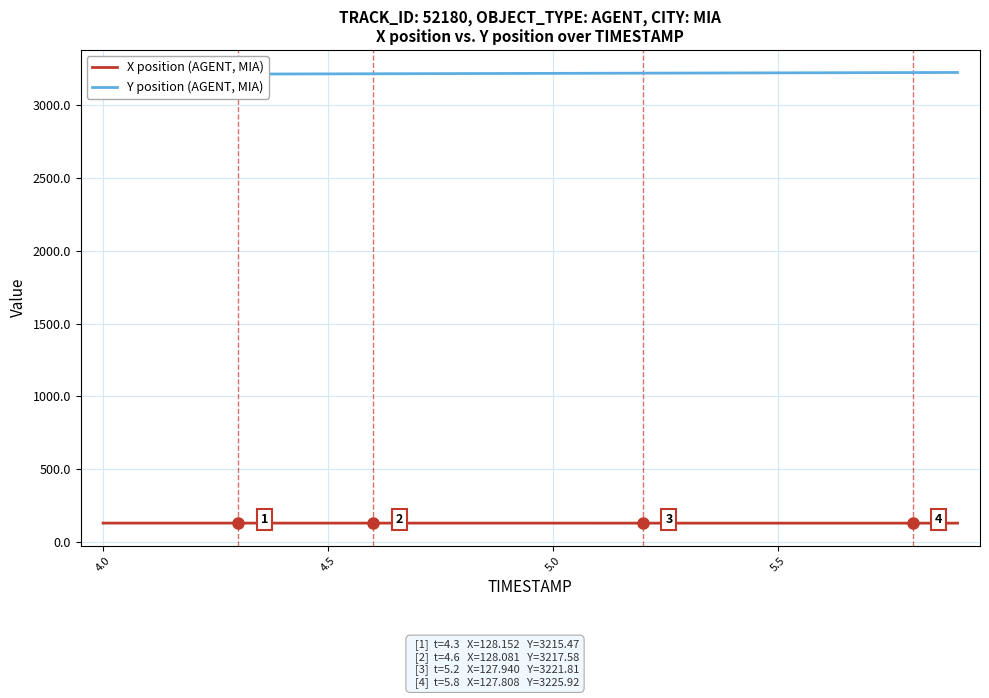

True or false: X position (AGENT, MIA) has a value of 183.2 at 17.

False